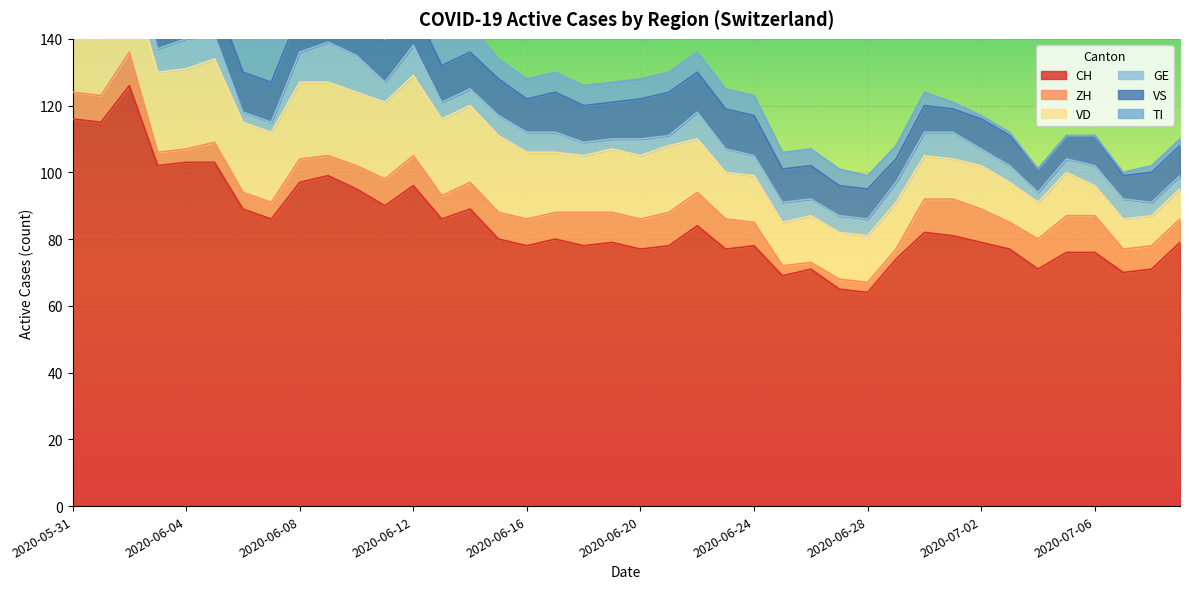

Which series has the largest range (max minus min)?

CH